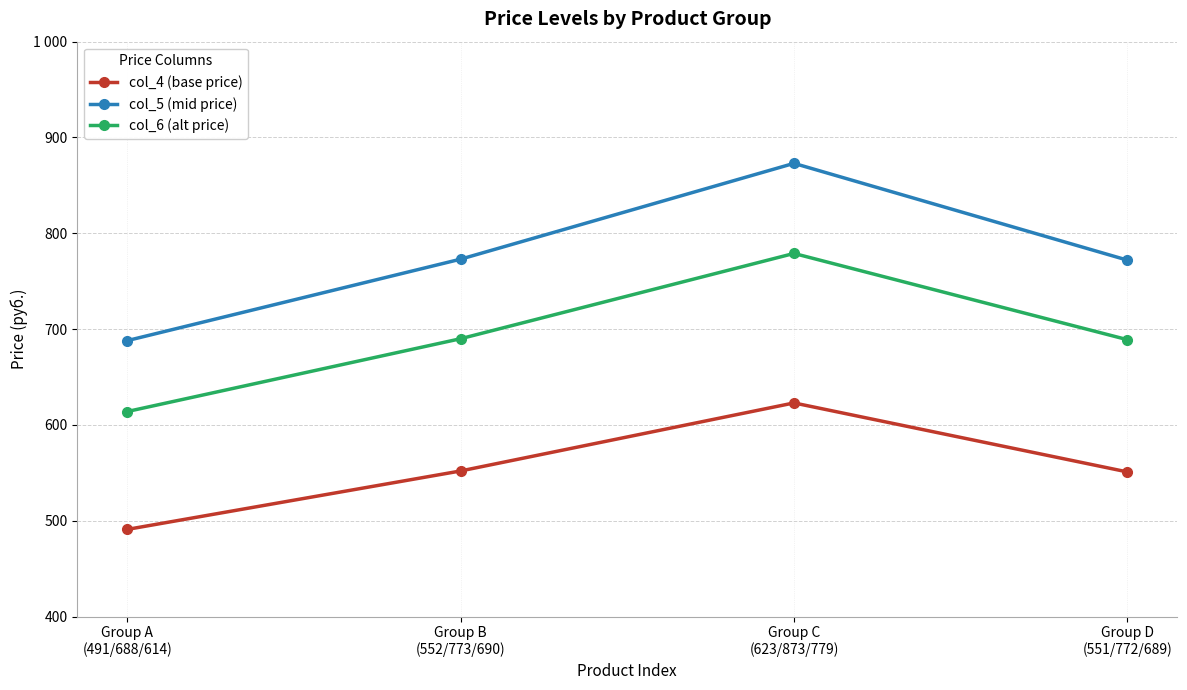

The value of col_4 (base price) at Group B
(552/773/690) is 907. True or false?

False